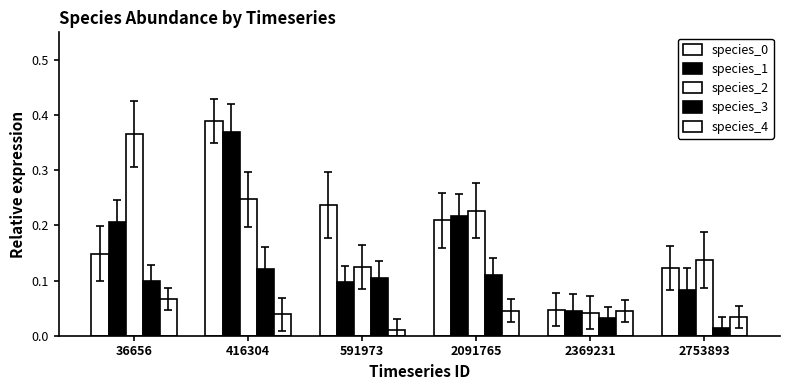

Reading left to right, extract all data points from this chart.

species_0: 36656=0.1	416304=0.4	591973=0.2	2091765=0.2	2369231=0.0	2753893=0.1
species_1: 36656=0.2	416304=0.4	591973=0.1	2091765=0.2	2369231=0.0	2753893=0.1
species_2: 36656=0.4	416304=0.2	591973=0.1	2091765=0.2	2369231=0.0	2753893=0.1
species_3: 36656=0.1	416304=0.1	591973=0.1	2091765=0.1	2369231=0.0	2753893=0.0
species_4: 36656=0.1	416304=0.0	591973=0.0	2091765=0.0	2369231=0.0	2753893=0.0